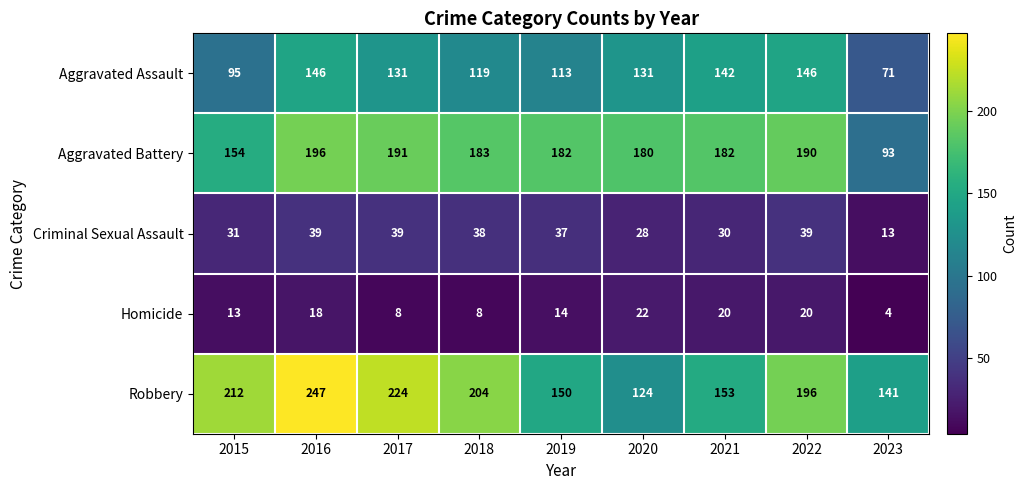

What is the spread (max minus min) of values at 2018?

196